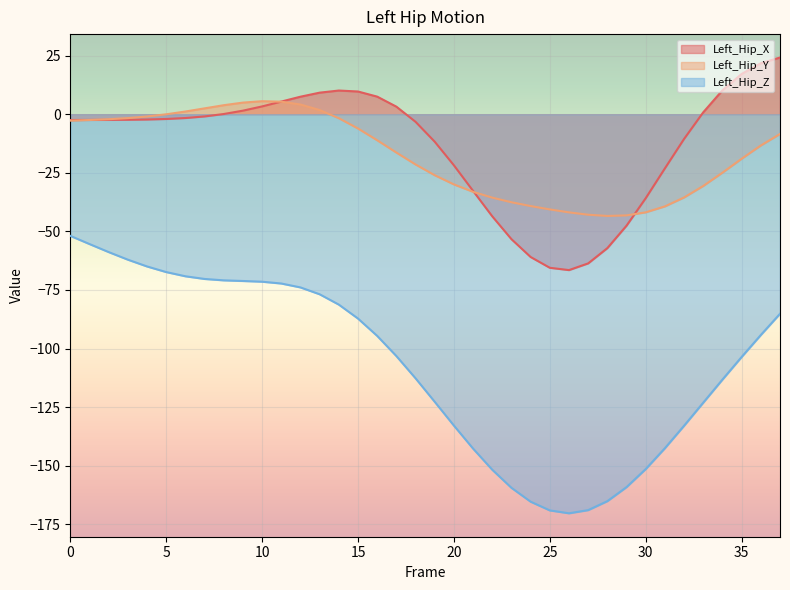

What is the sum of all Left_Hip_Z values?

-4069.3